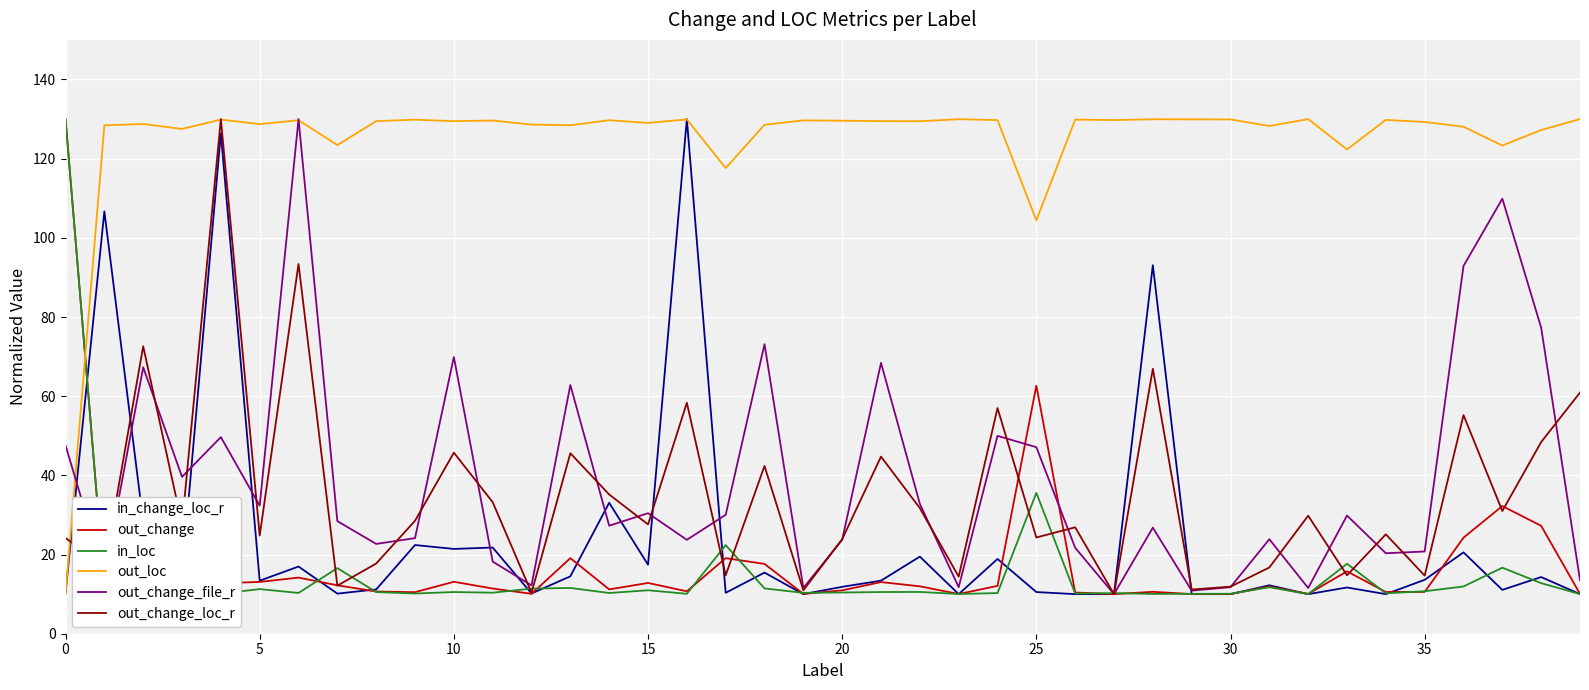

What is the minimum value for in_change_loc_r?

10.0